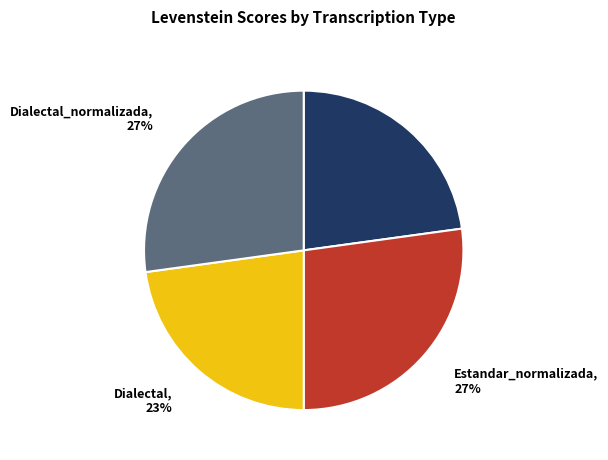

Does any single category account for the majority?

No